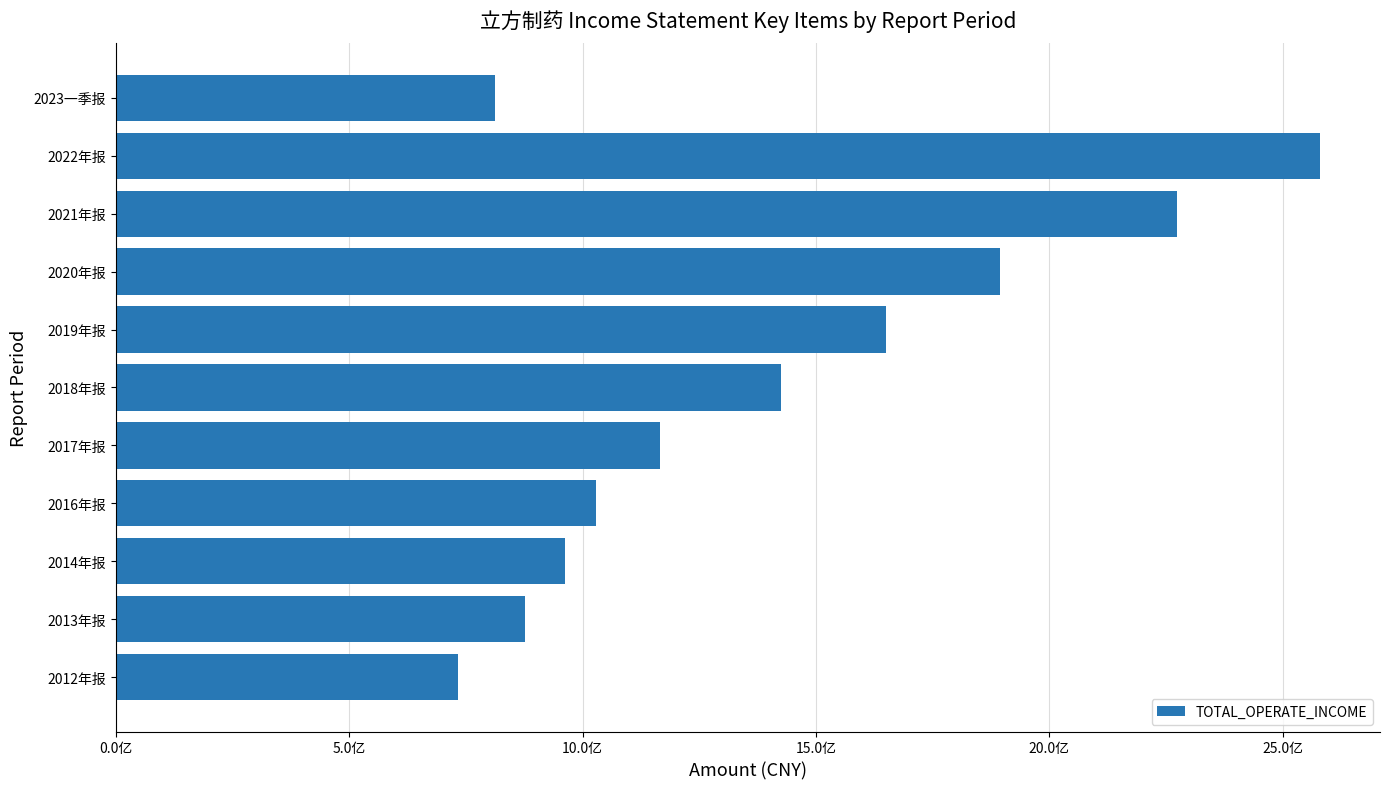

What is the smallest value displayed?

733321219.1